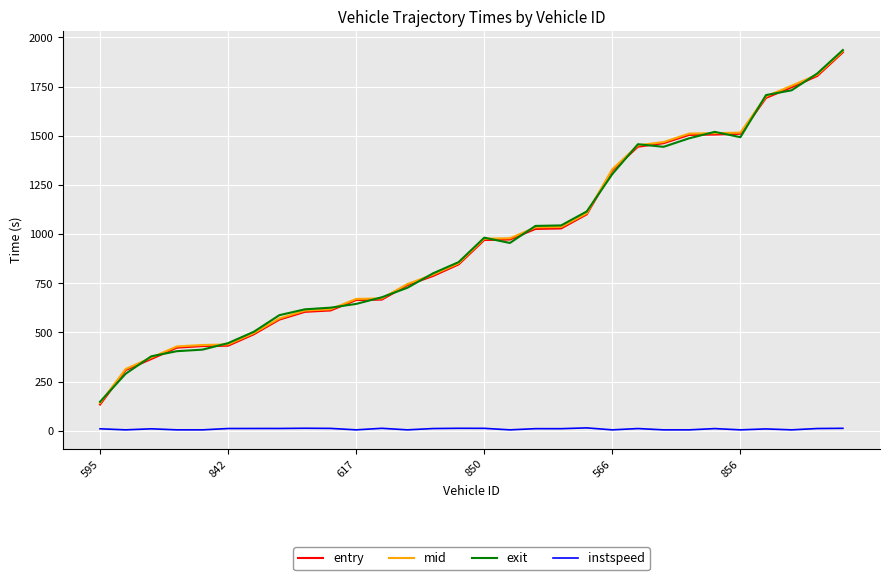

Which series has the widest spread of values?

entry